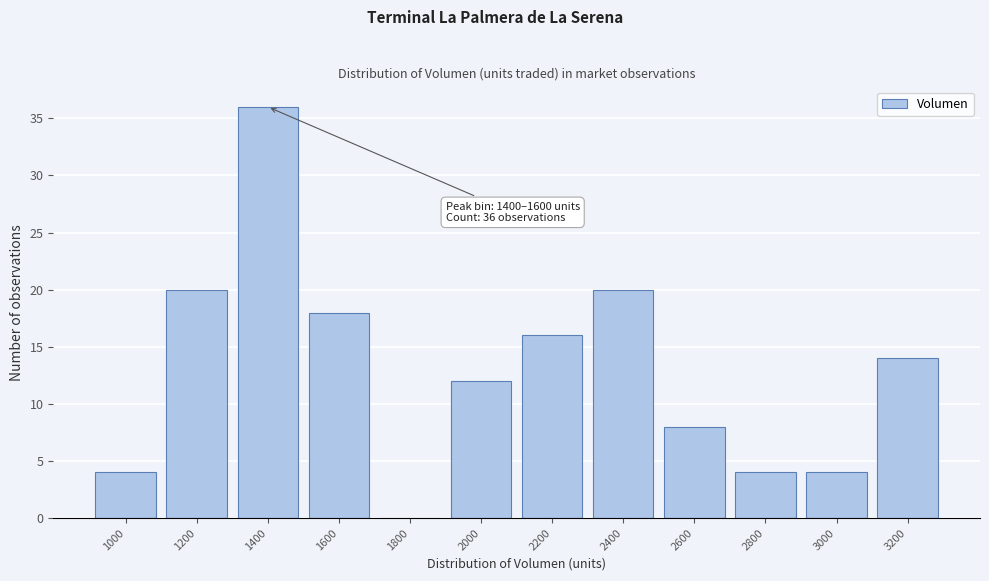

Reading left to right, what are all the values shown in this chart?

1000=4	1200=20	1400=36	1600=18	1800=0	2000=12	2200=16	2400=20	2600=8	2800=4	3000=4	3200=14